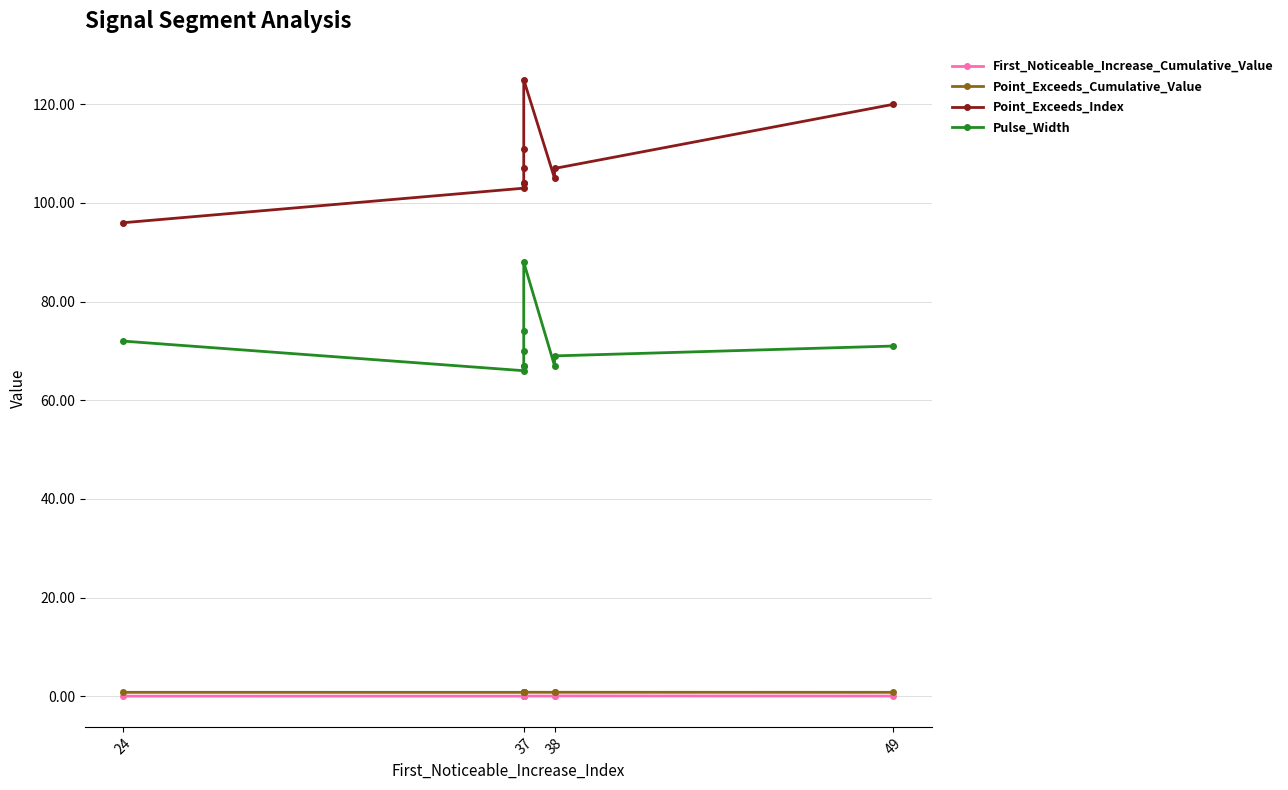

Where is the first local maximum for Point_Exceeds_Cumulative_Value?

37